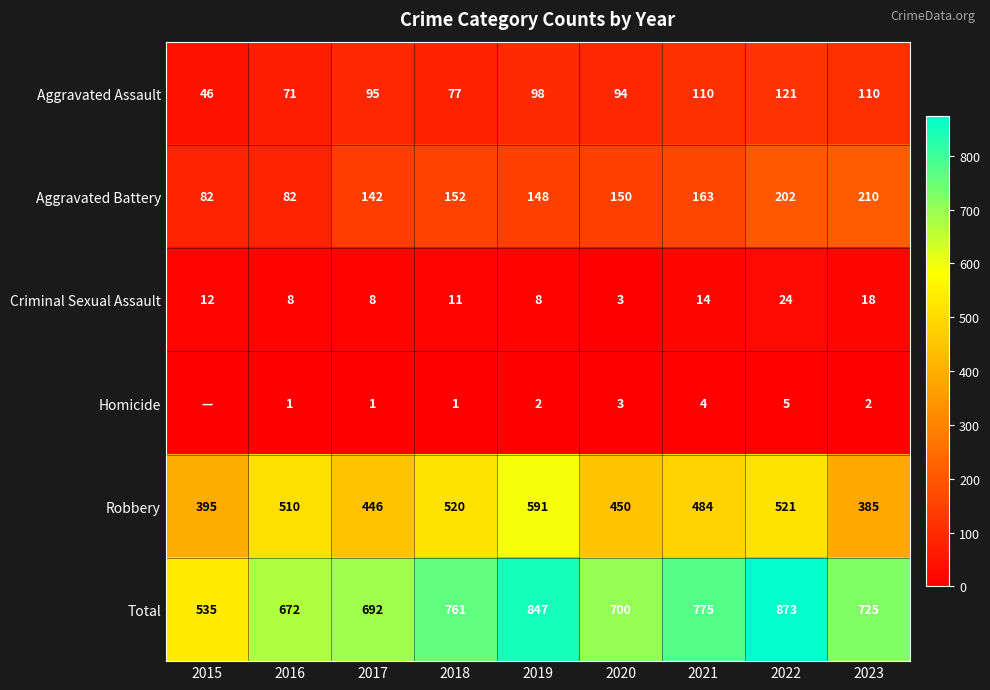

What is the highest value of the Aggravated Assault series?

121